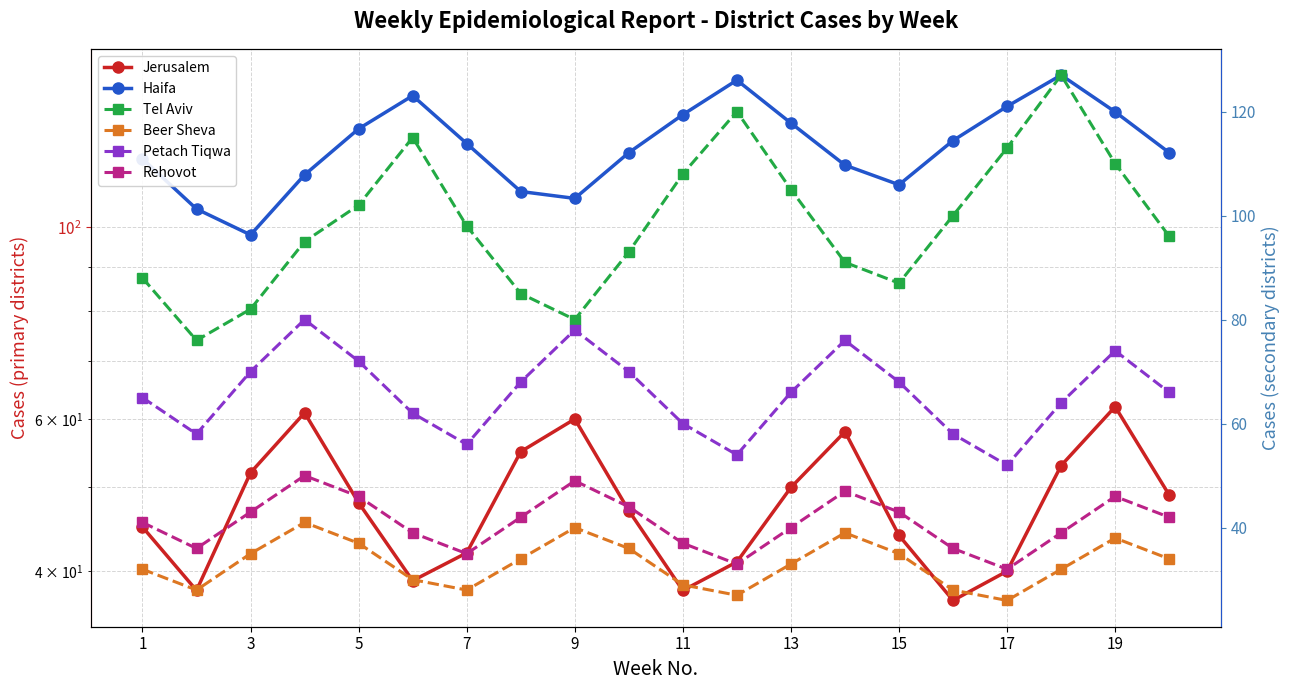

In Jerusalem, how many points are lower than both neighbors (excluding endpoints)?

4